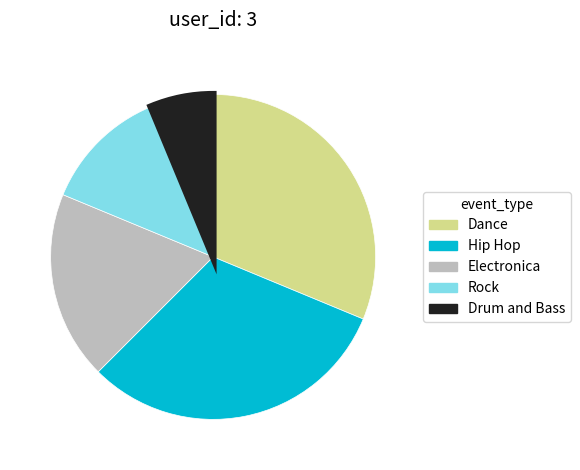

What is the smallest slice in the pie chart?

Drum and Bass